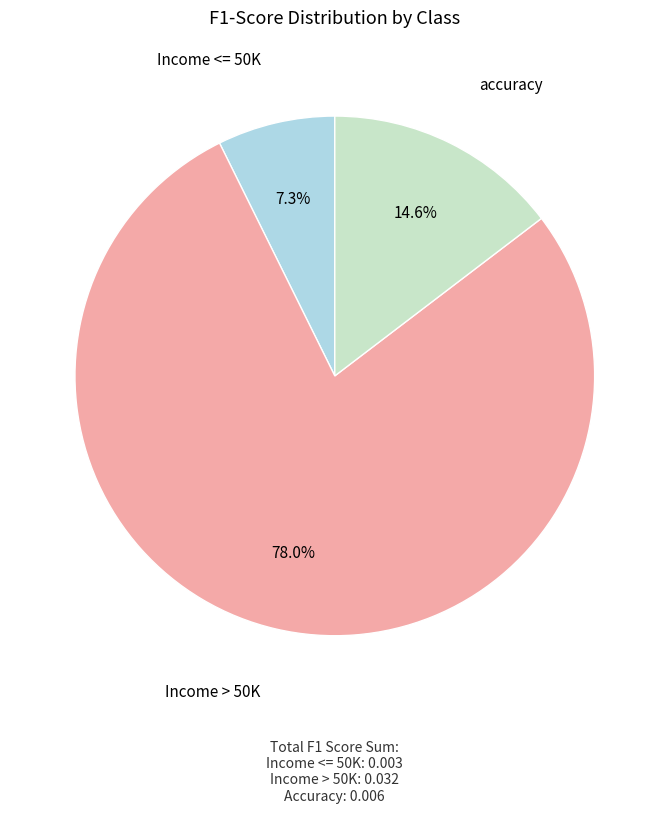

Is there any slice that represents more than half of the pie?

Yes